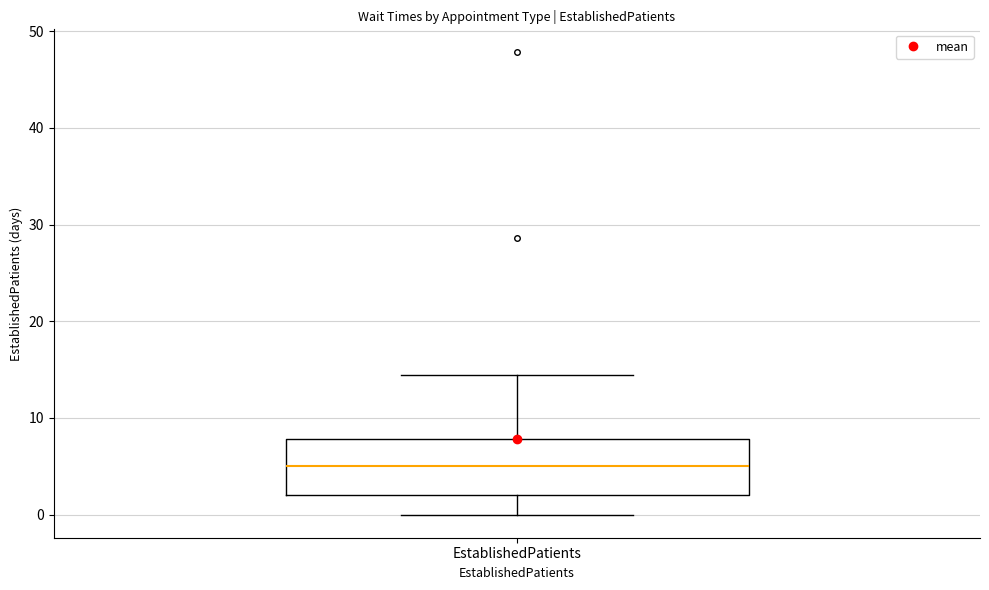

Where does the upper whisker of the box for EstablishedPatients end on the y-axis? The values are not printed on the chart, so give them approximately, as read against the axis.

14